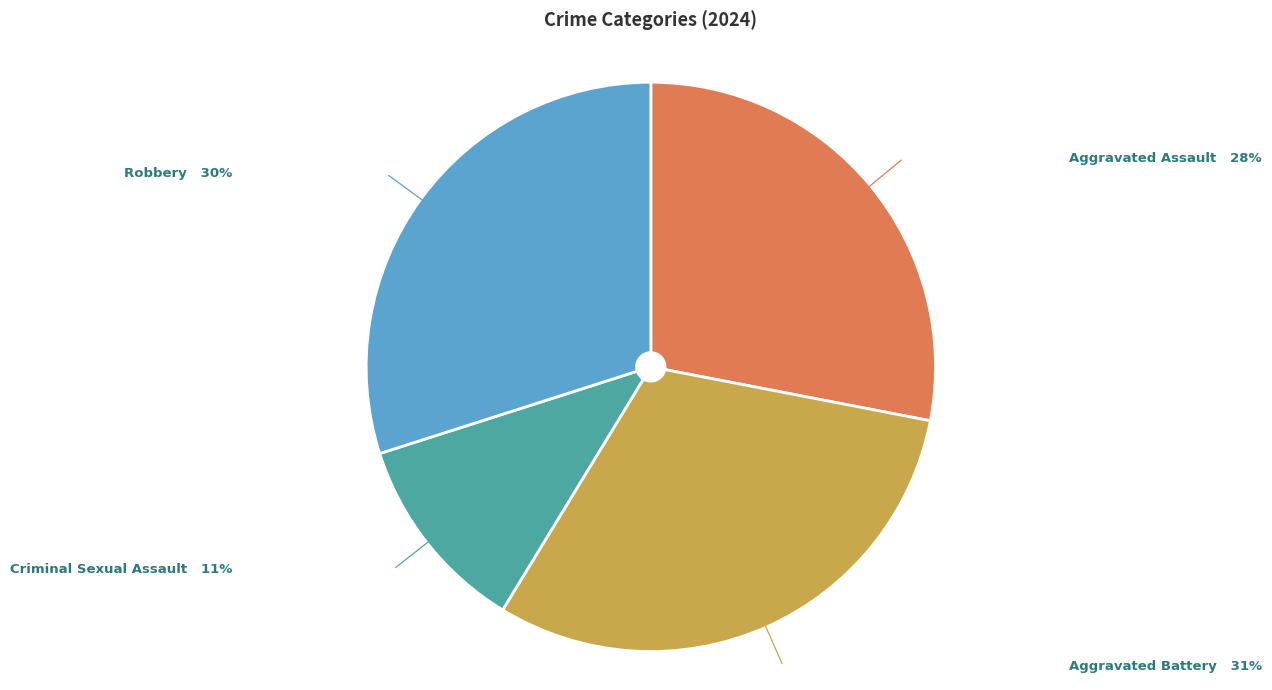

Combined, do Aggravated Battery and Robbery account for over 50%?

Yes